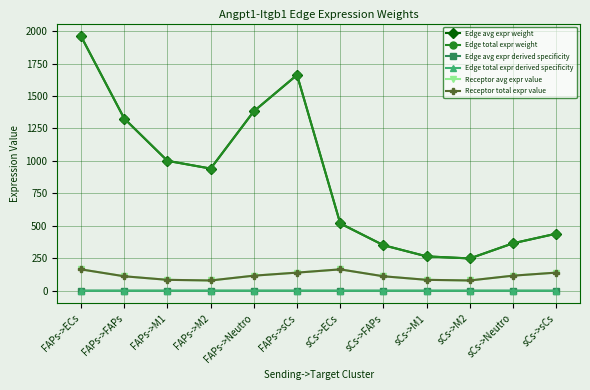

True or false: Receptor total expr value and Edge avg expr derived specificity intersect in this chart.

False